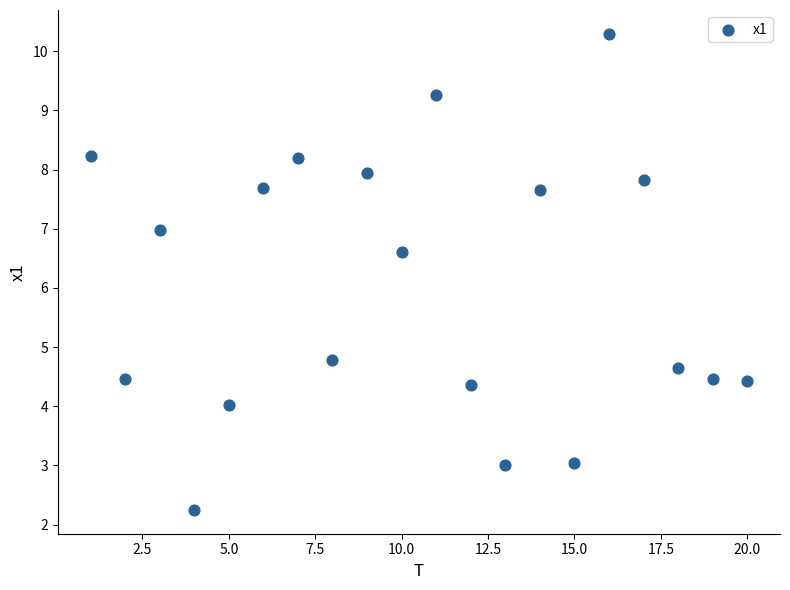

What Y value in the scatter plot is closest to 6?

6.6